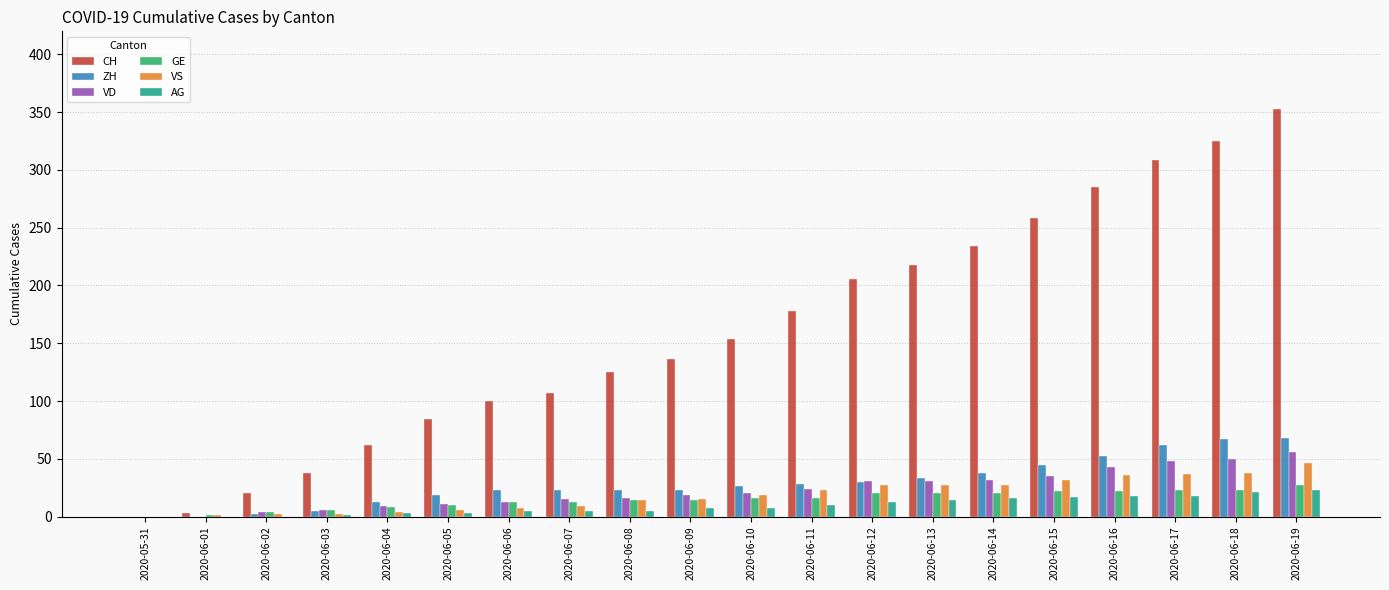

Between 2020-06-01 and 2020-06-18, which series saw the biggest shift?

CH